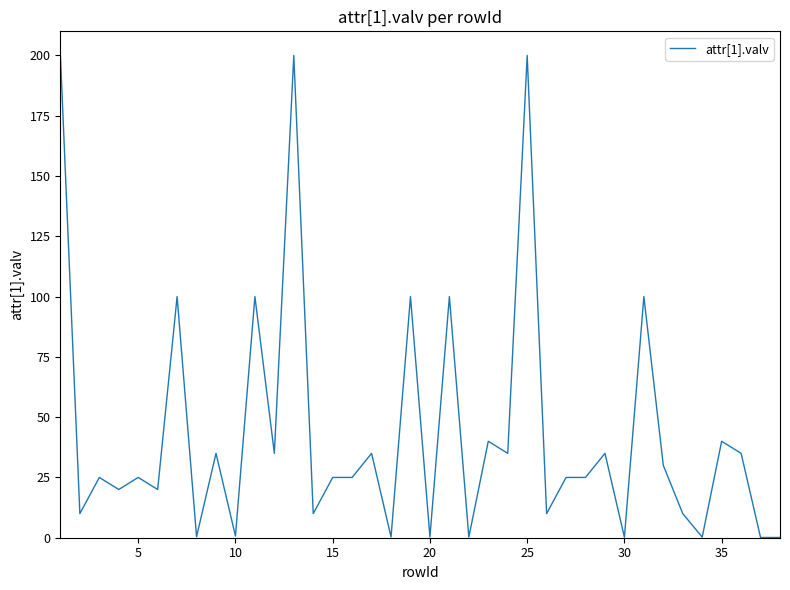

What is the difference between the maximum and minimum values?

199.9